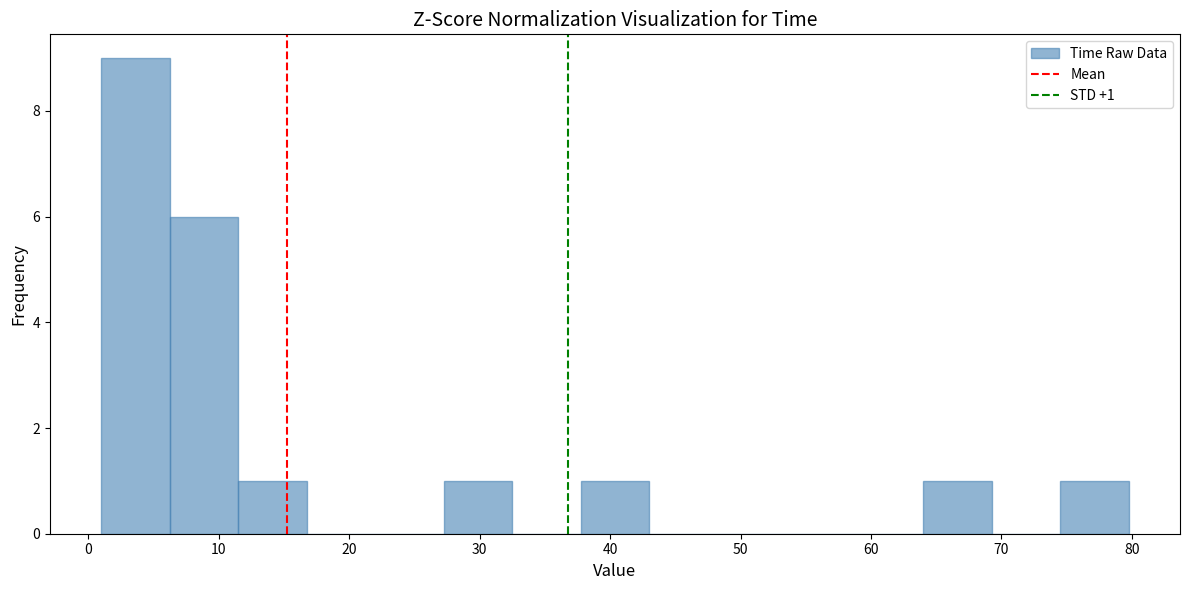

Which range on the x-axis has the tallest bar?

1 to 6